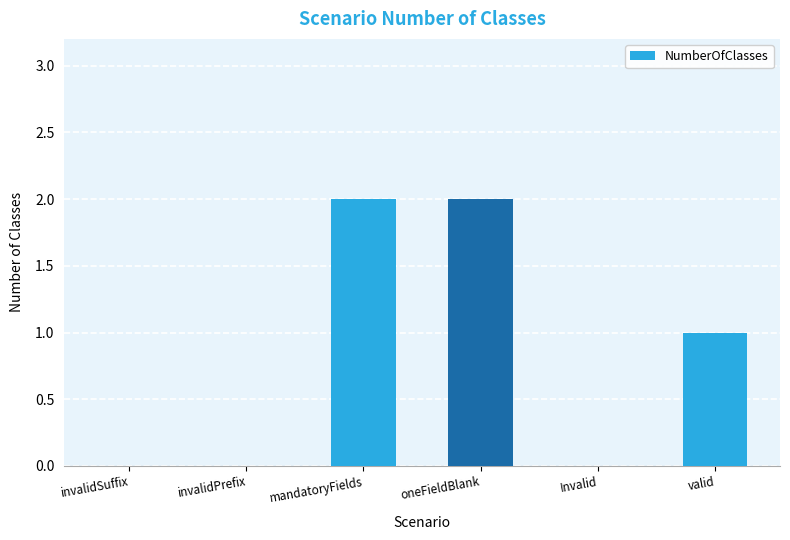

What is the sum of all values?

5